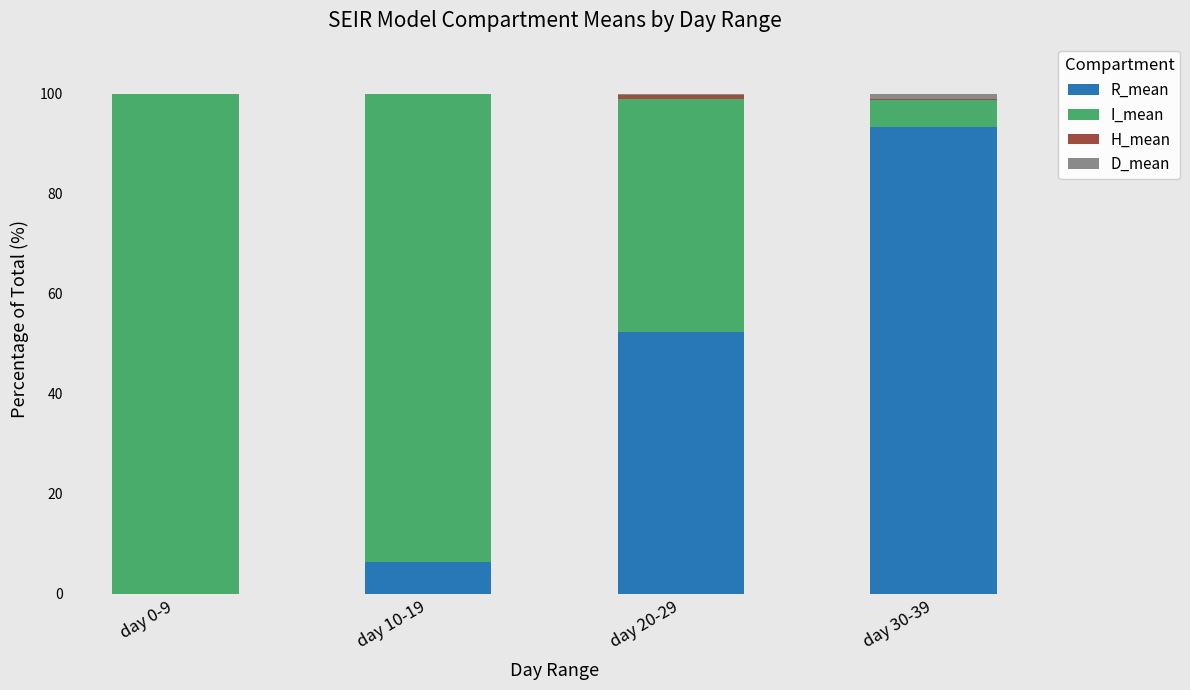

How many distinct data groups are displayed?

4